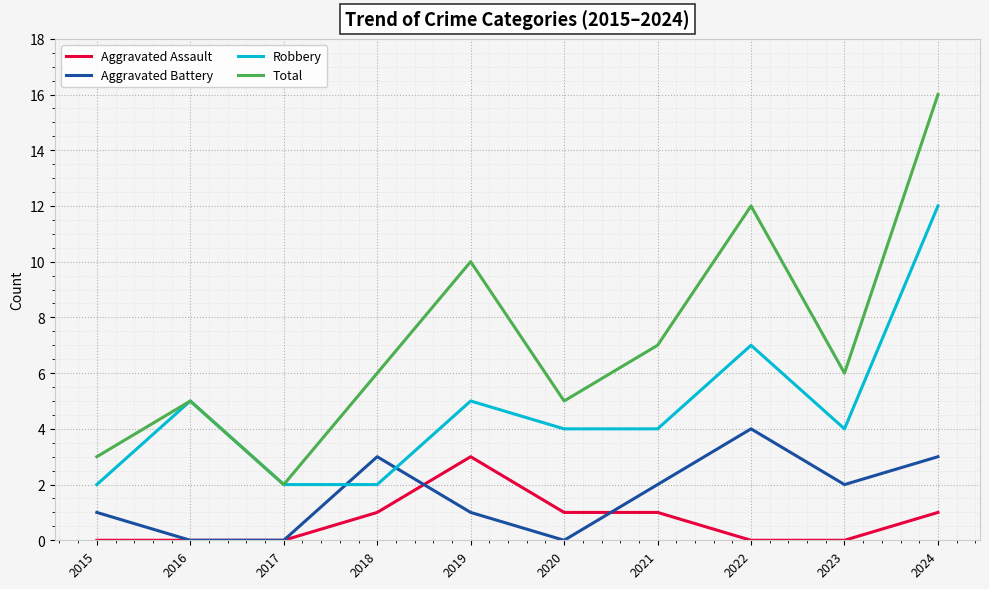

What is the total value across all series at 2020?

10